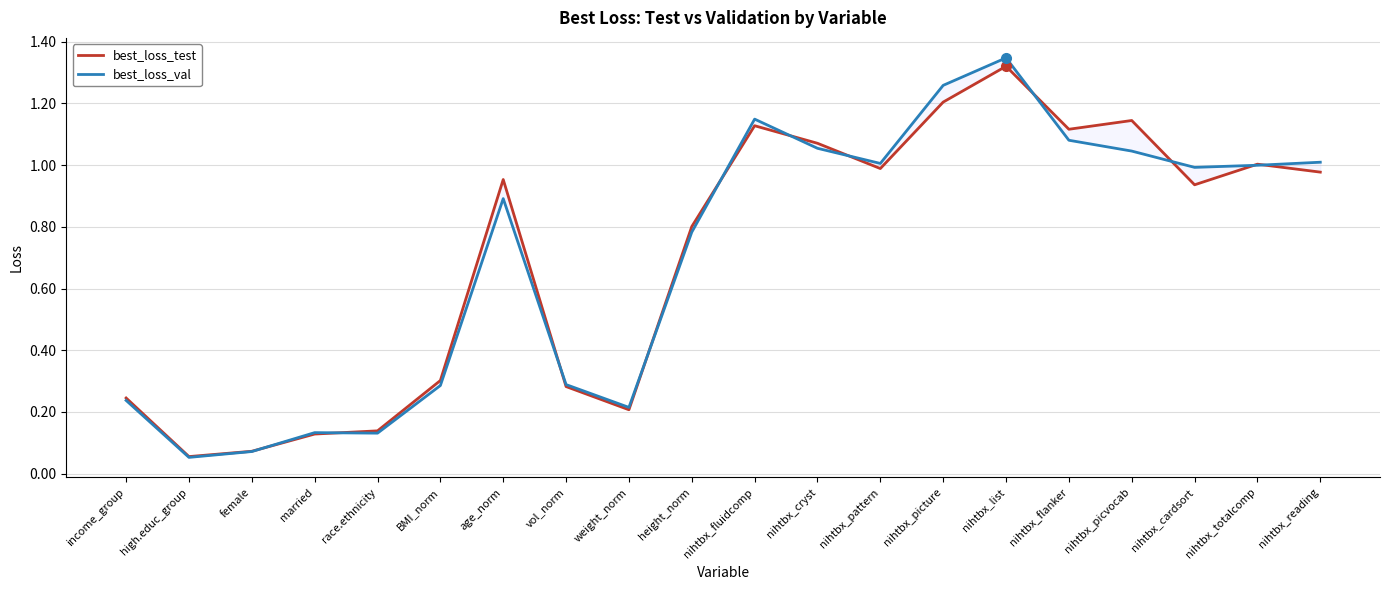

What is the label of the 6th point from the right?

nihtbx_list